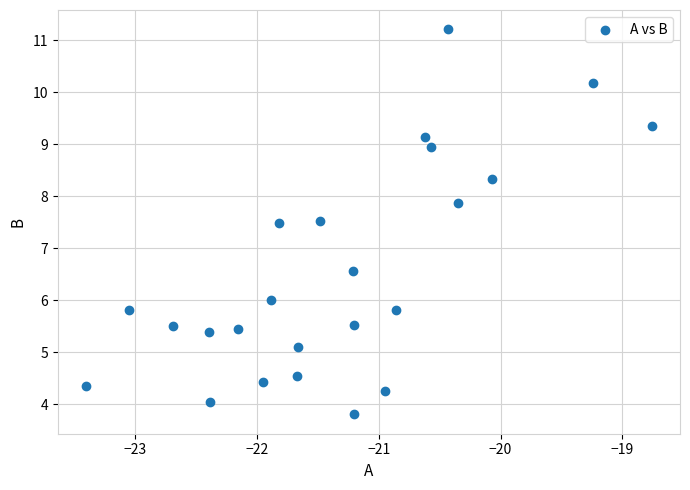

What is the range of Y values (max minus min)?

7.4